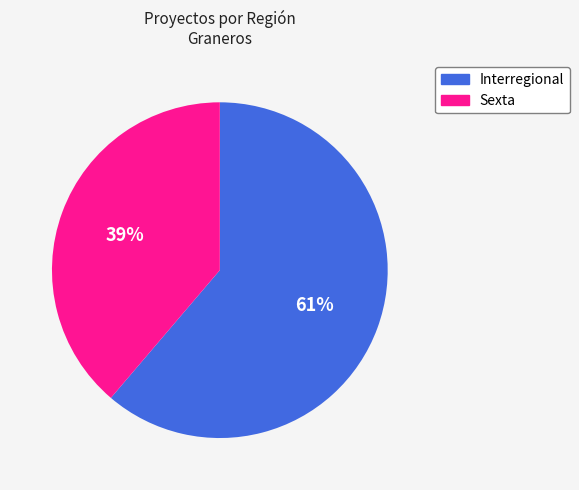

Does Sexta represent more than half of the total?

No